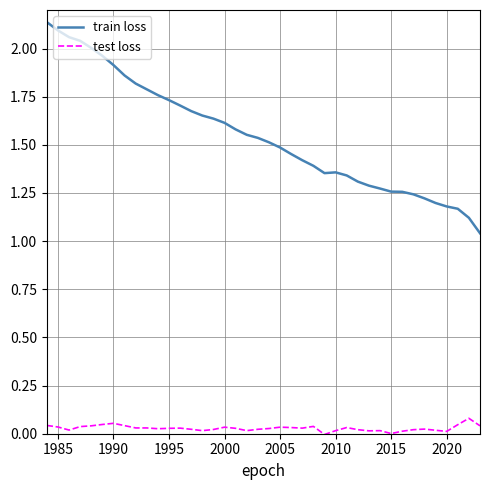

Which series has the widest spread of values?

train loss